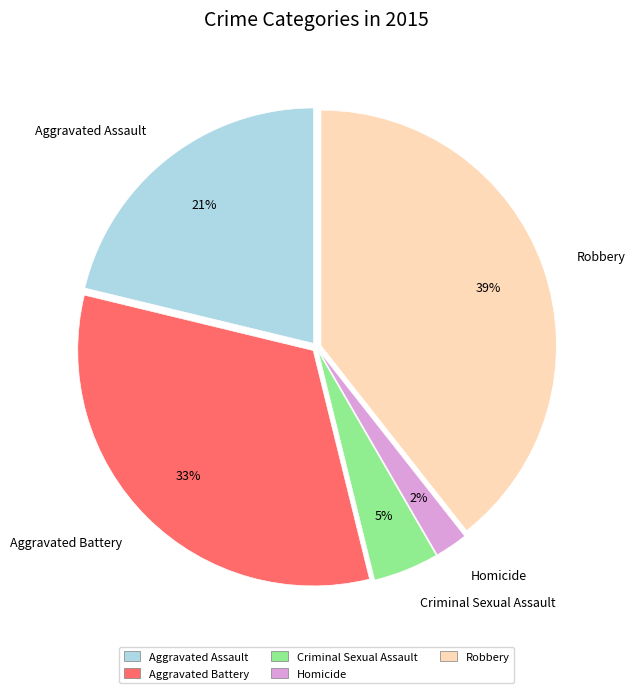

Do Aggravated Battery and Criminal Sexual Assault together represent more than half of the pie?

No